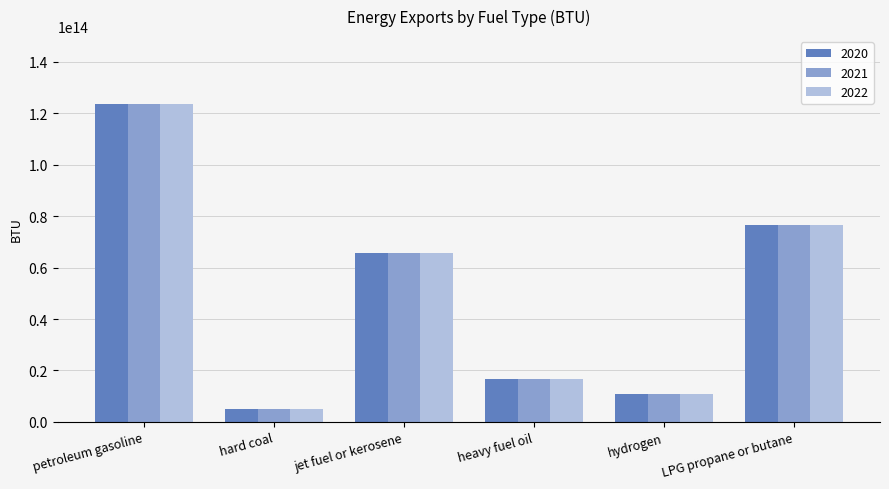

The 2021 series shows 76619246504258 at LPG propane or butane. True or false?

True